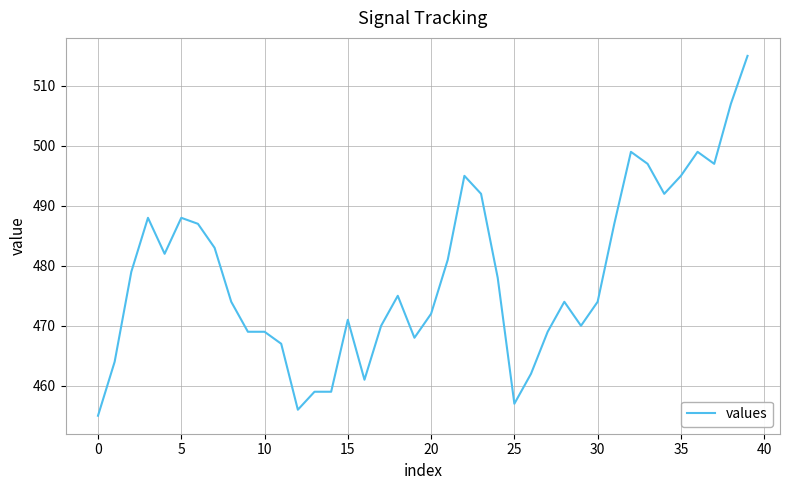

Reading left to right, extract all data points from this chart.

455	464	479	488	482	488	487	483	474	469	469	467	456	459	459	471	461	470	475	468	472	481	495	492	478	457	462	469	474	470	474	487	499	497	492	495	499	497	507	515